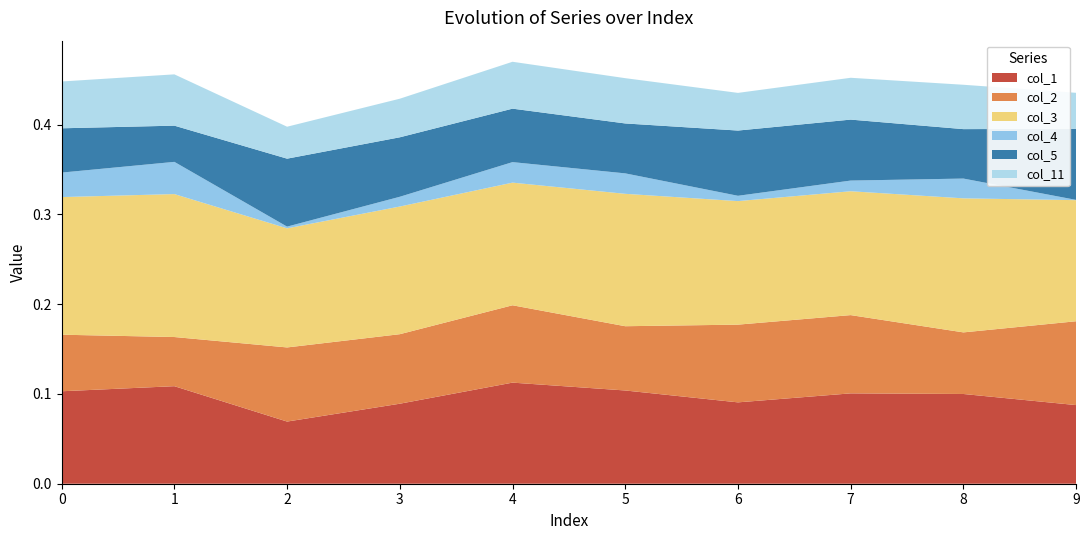

Reading left to right, what are all the values shown in this chart?

col_1: 0.1	0.1	0.1	0.1	0.1	0.1	0.1	0.1	0.1	0.1
col_2: 0.1	0.1	0.1	0.1	0.1	0.1	0.1	0.1	0.1	0.1
col_3: 0.2	0.2	0.1	0.1	0.1	0.1	0.1	0.1	0.1	0.1
col_4: 0.0	0.0	0.0	0.0	0.0	0.0	0.0	0.0	0.0	0.0
col_5: 0.0	0.0	0.1	0.1	0.1	0.1	0.1	0.1	0.1	0.1
col_11: 0.1	0.1	0.0	0.0	0.1	0.1	0.0	0.0	0.0	0.0